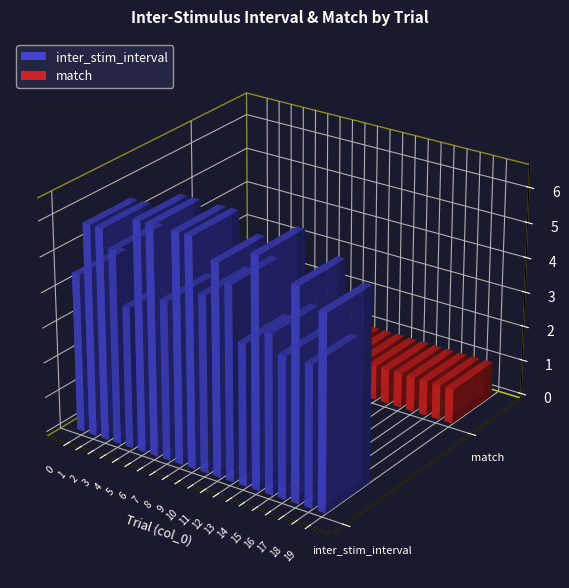

What is the value of the match bar at the 14th from the left?

1.0